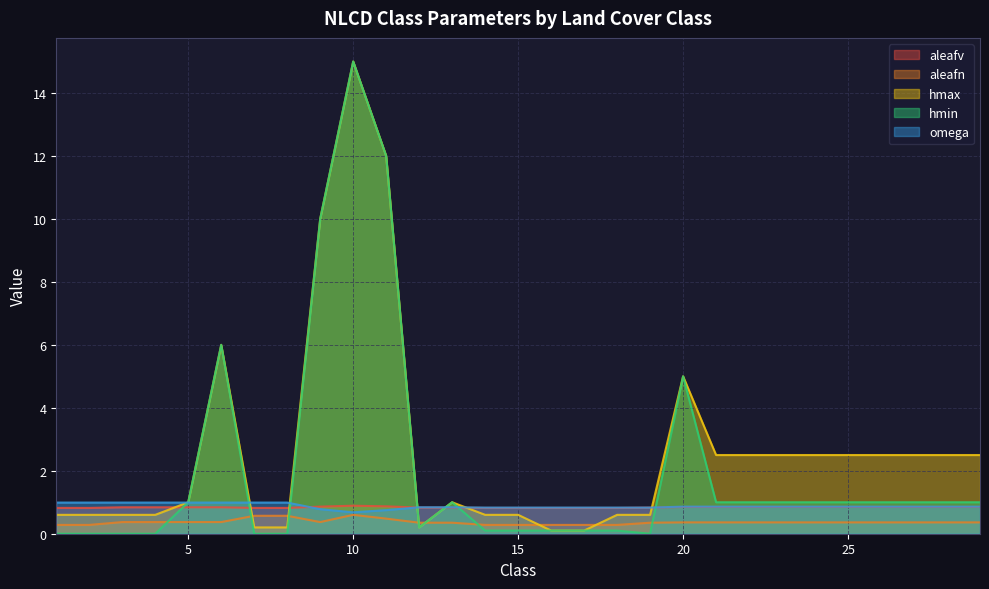

How many times do aleafv and hmax cross each other?

7